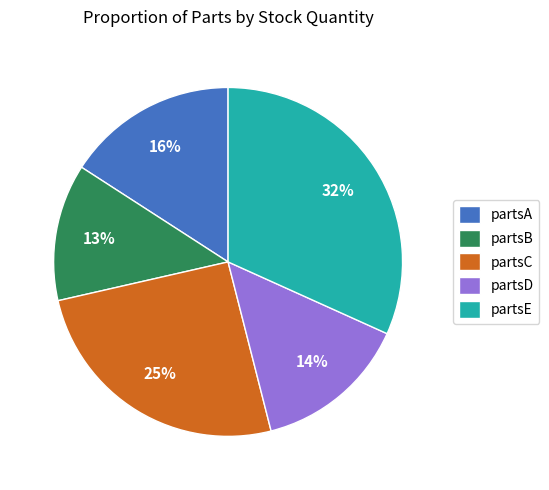

Does partsE account for over 50% of the chart?

No